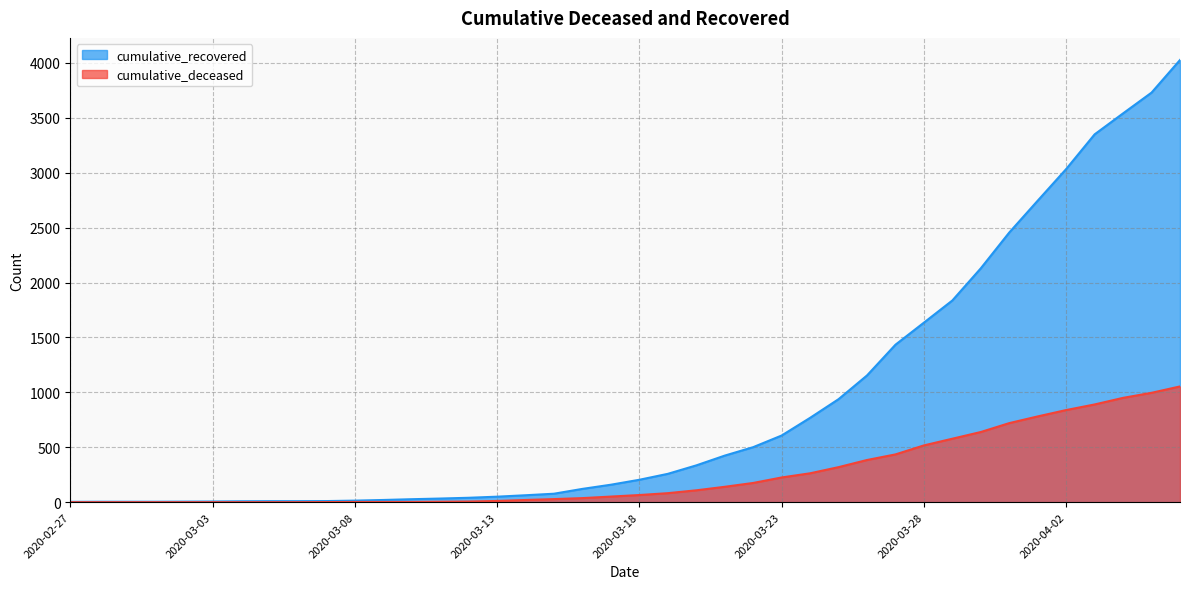

What is the sum of all cumulative_recovered values?

35775